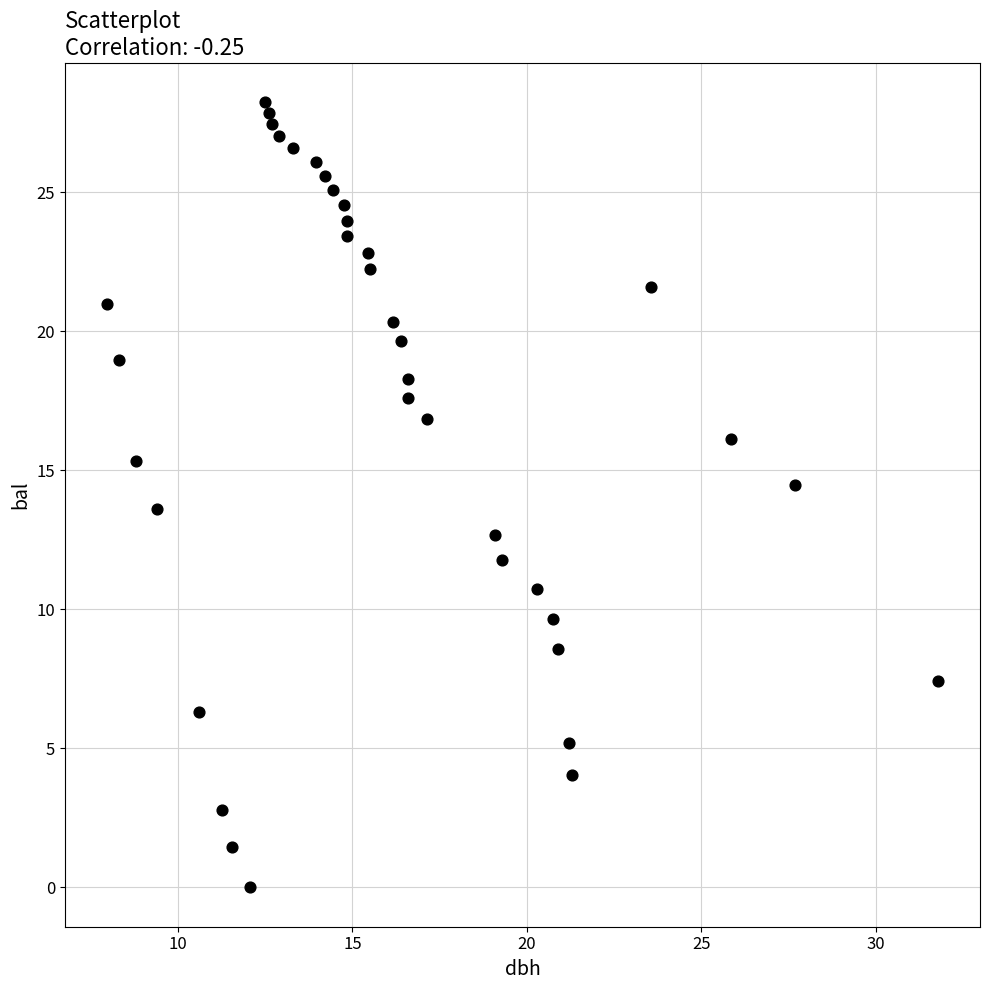

What is the range of Y values (max minus min)?

28.2